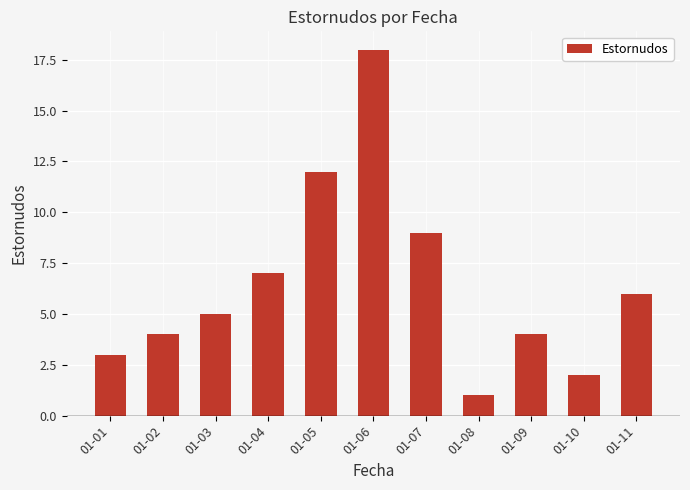

What is the difference between the values at 01-05 and 01-10?

10